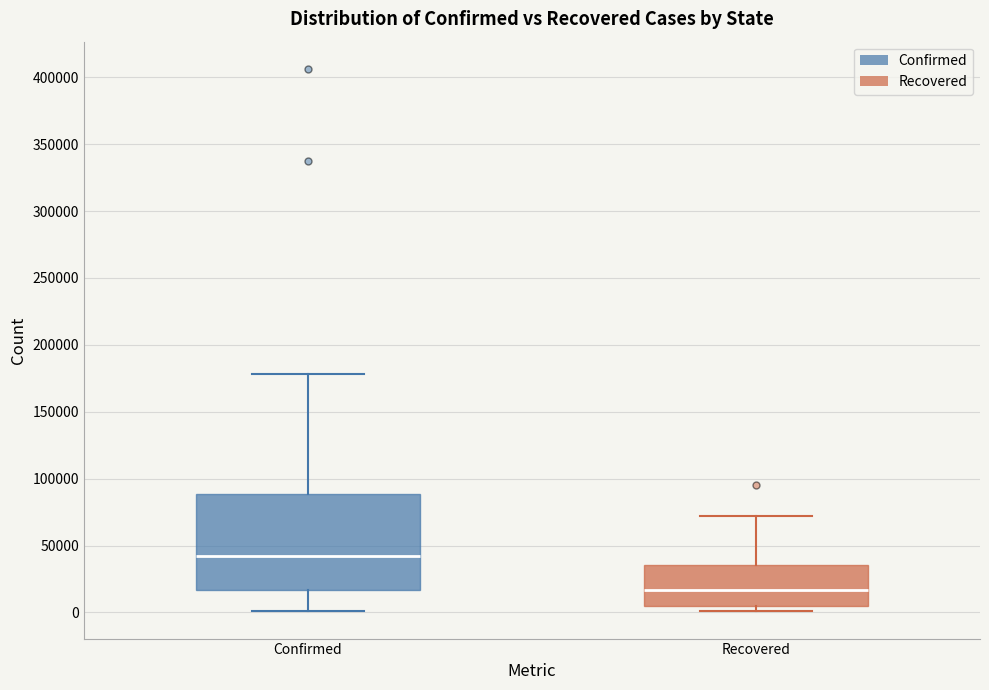

Where does the median line of the box for Recovered sit on the y-axis? The values are not printed on the chart, so give them approximately, as read against the axis.

15000